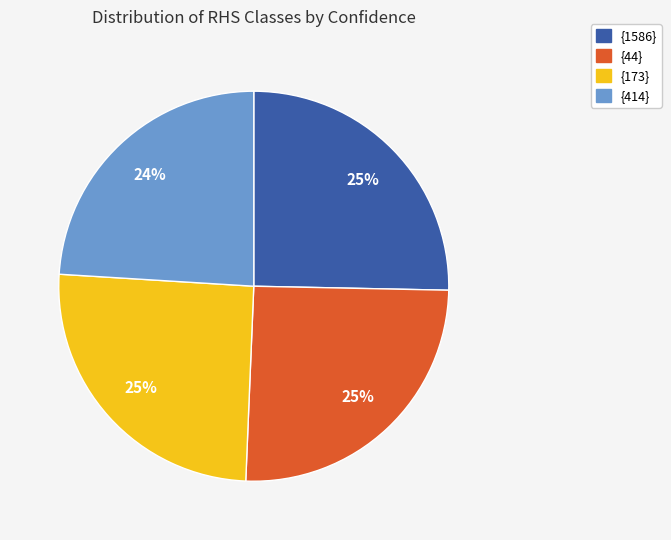

Does any single category account for the majority?

No